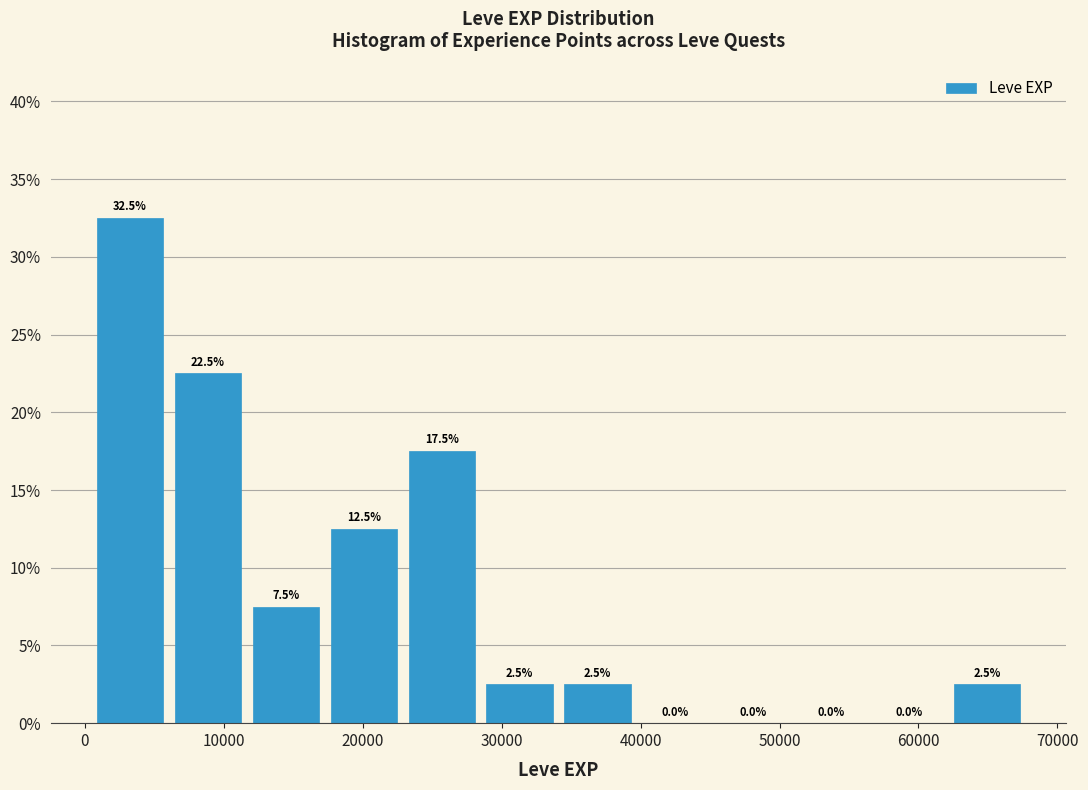

Over which range of the x-axis is the bar tallest?

0 to 6000